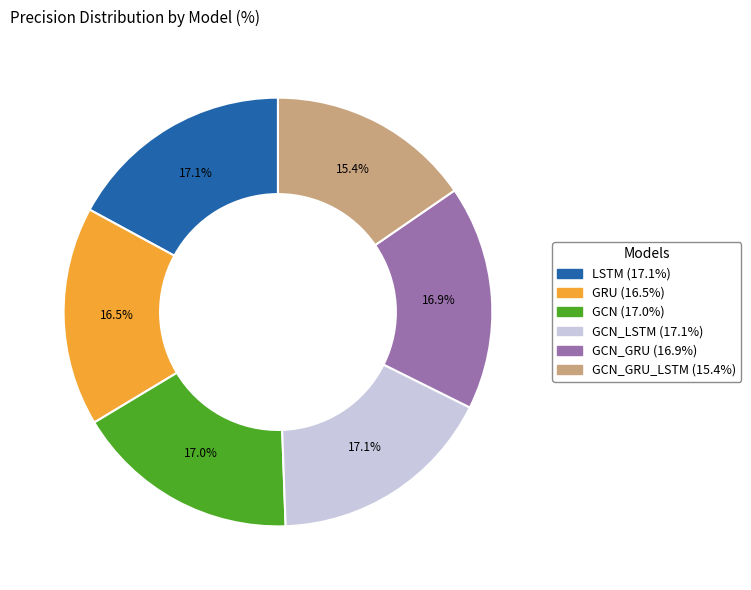

How many segments does this pie chart have?

6